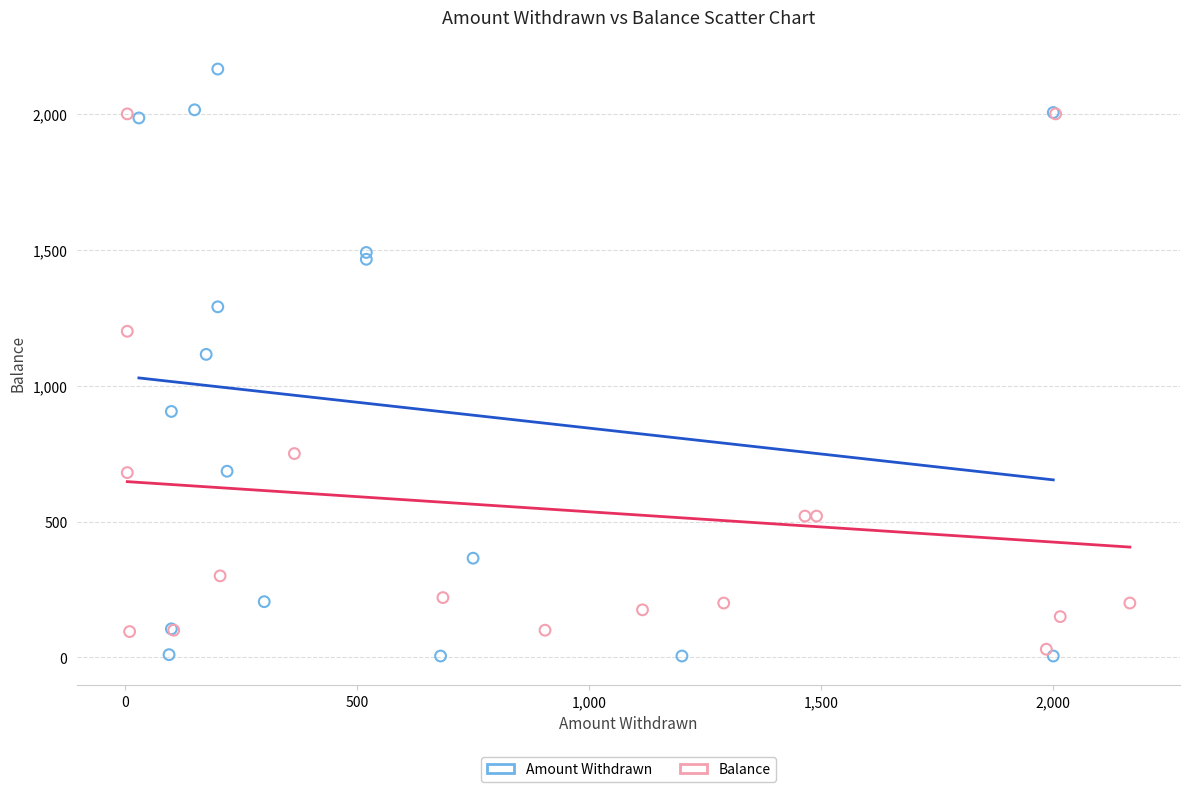

What are all the series names shown in the legend?

Amount Withdrawn, Balance